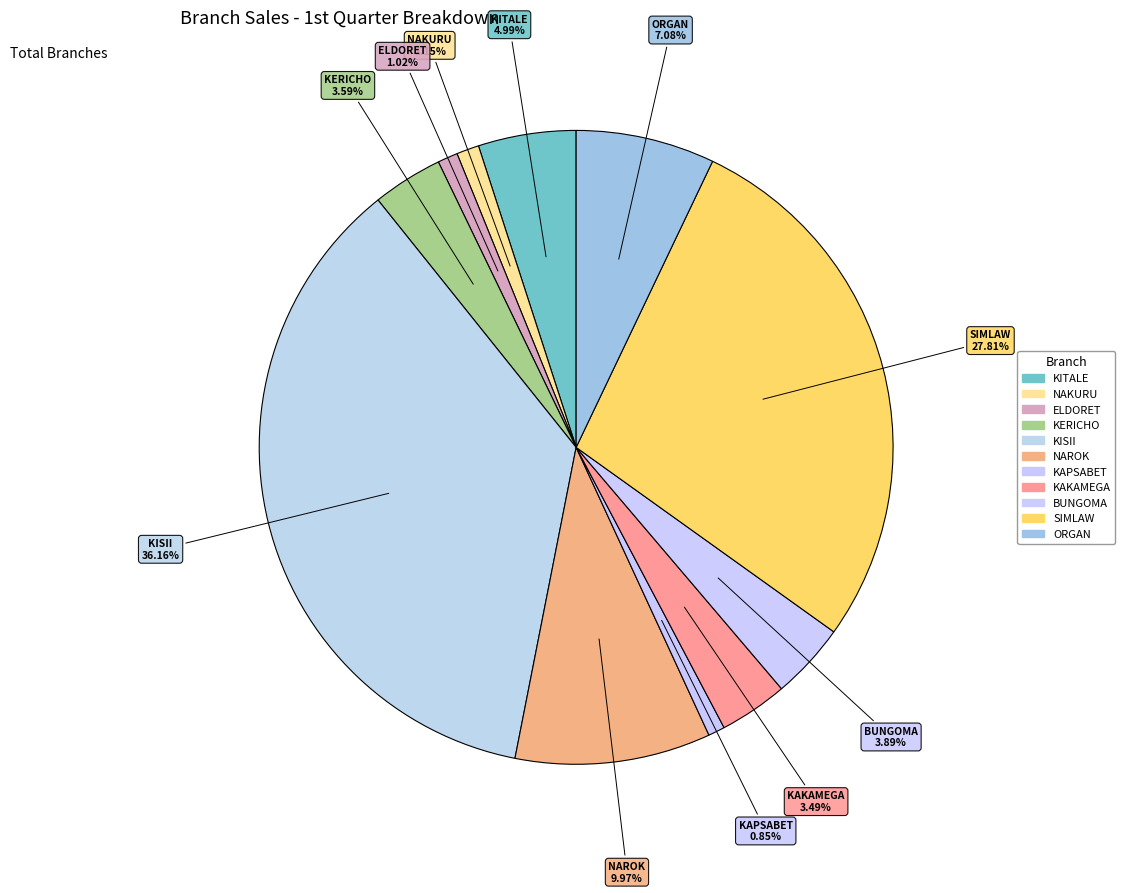

Does KITALE account for over 50% of the chart?

No